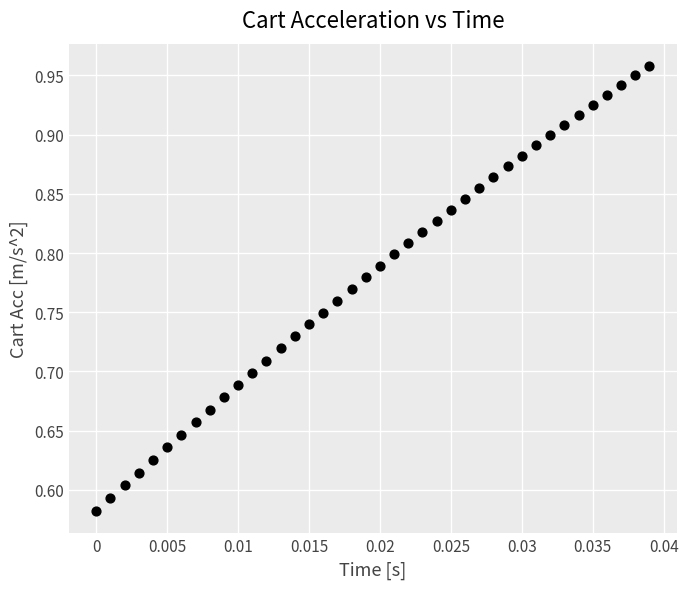

What is the range of Y values (max minus min)?

0.4